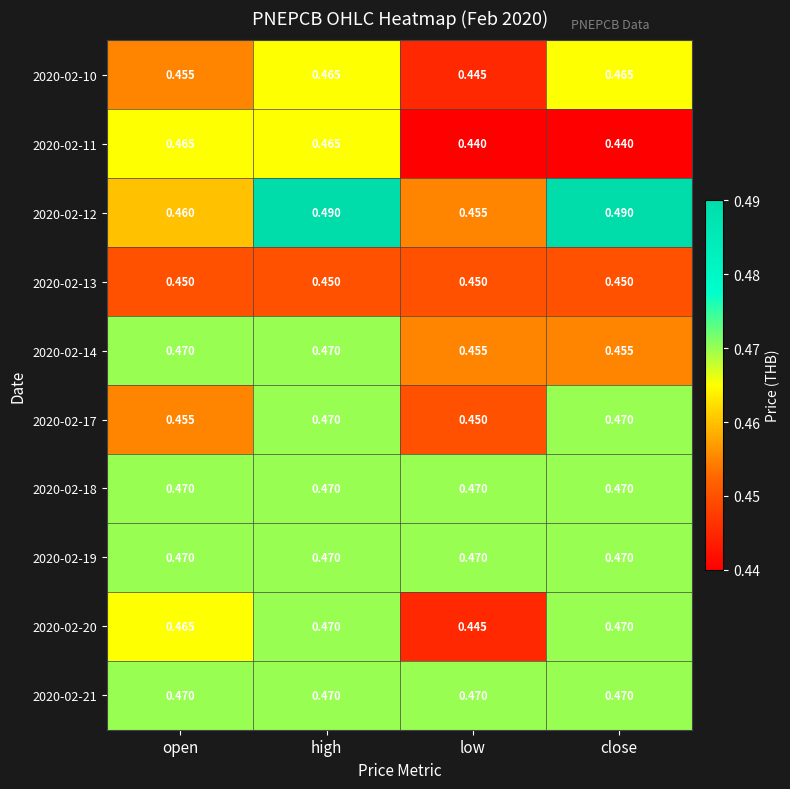

At which label does 2020-02-20 reach its minimum?

low